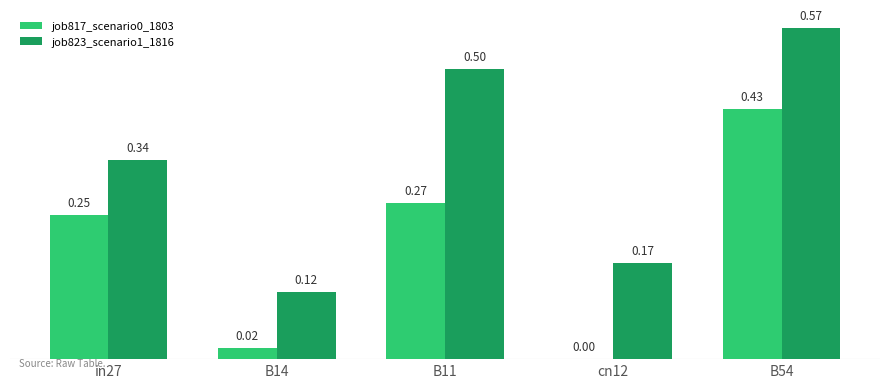

Which series changed the most between B14 and cn12?

job823_scenario1_1816